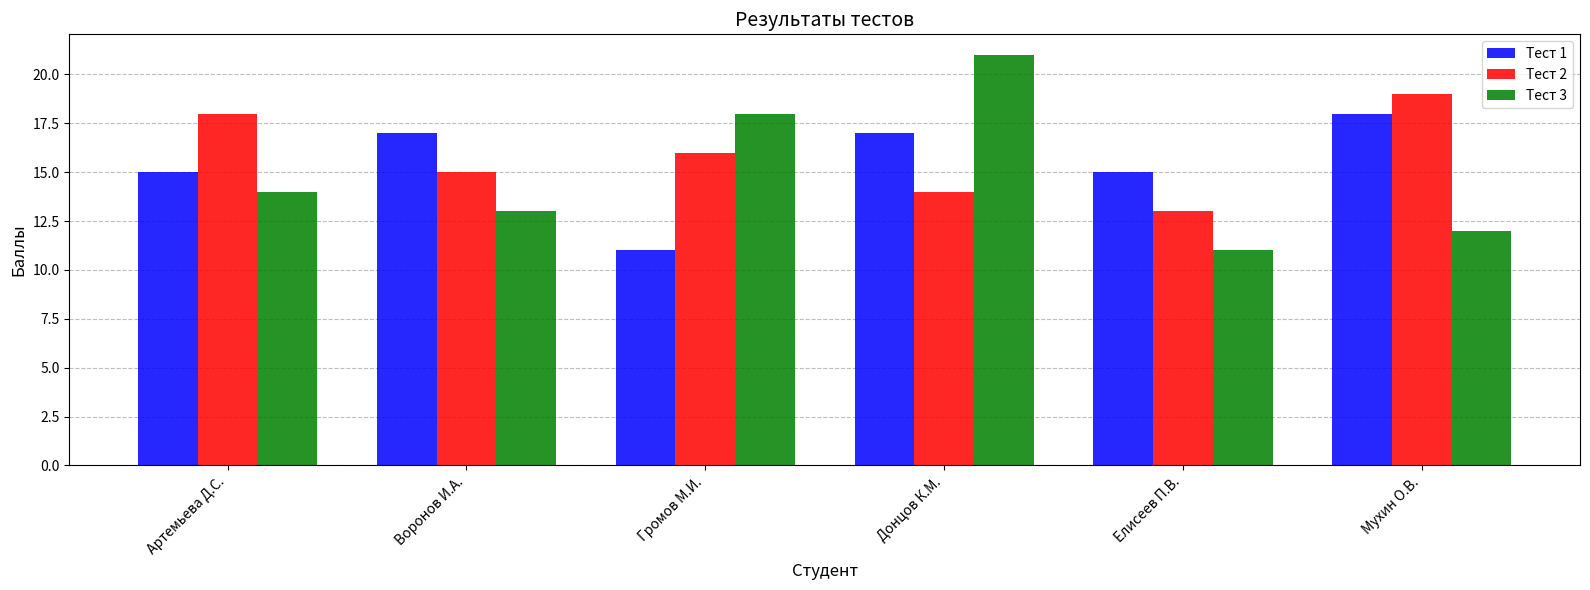

What are all the series names shown in the legend?

Тест 1, Тест 2, Тест 3